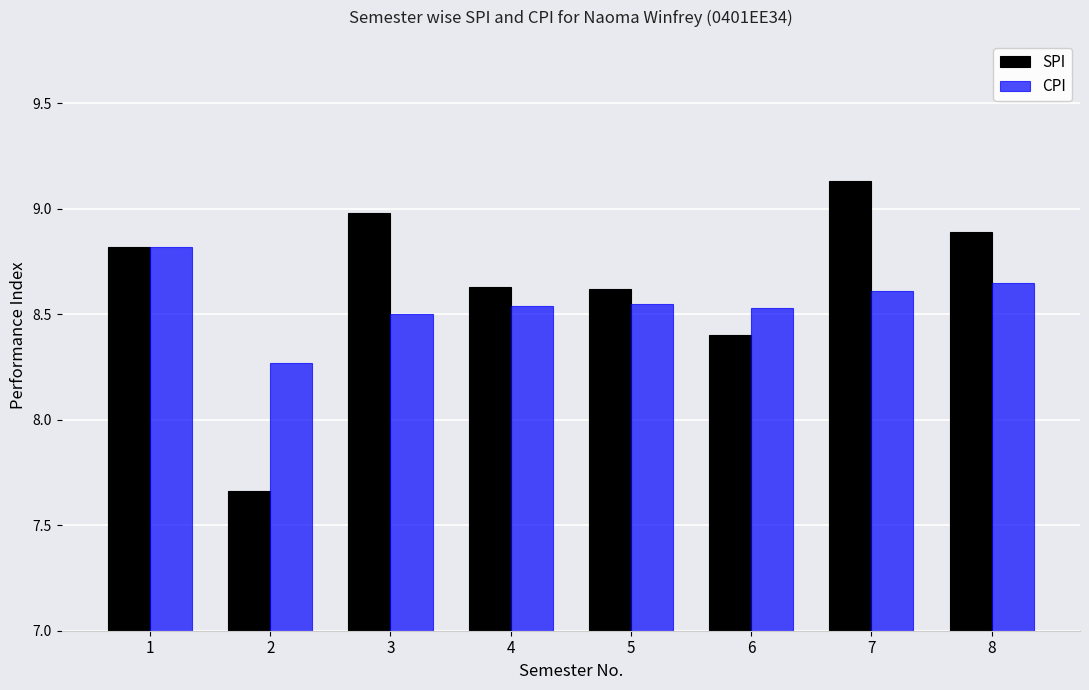

Are the bars grouped side by side (vs. stacked)?

Yes